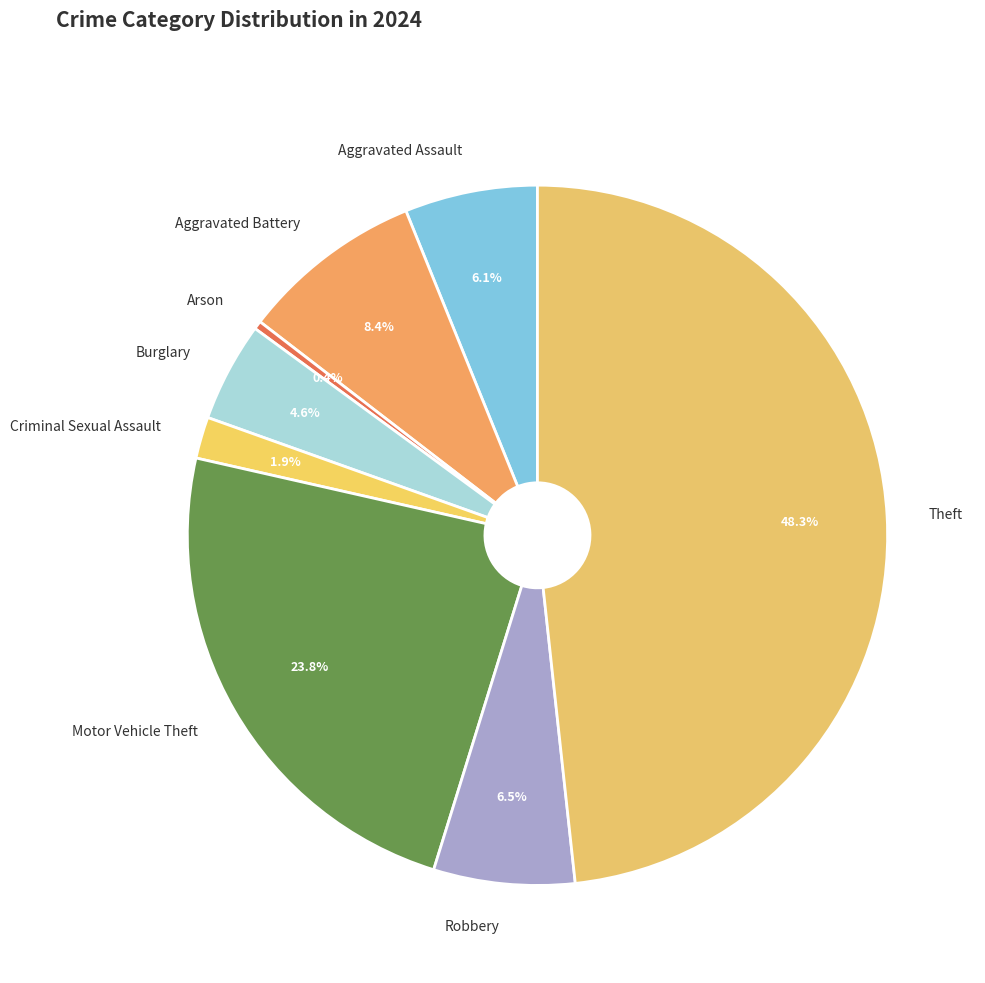

Between Aggravated Battery and Arson, which is larger?

Aggravated Battery